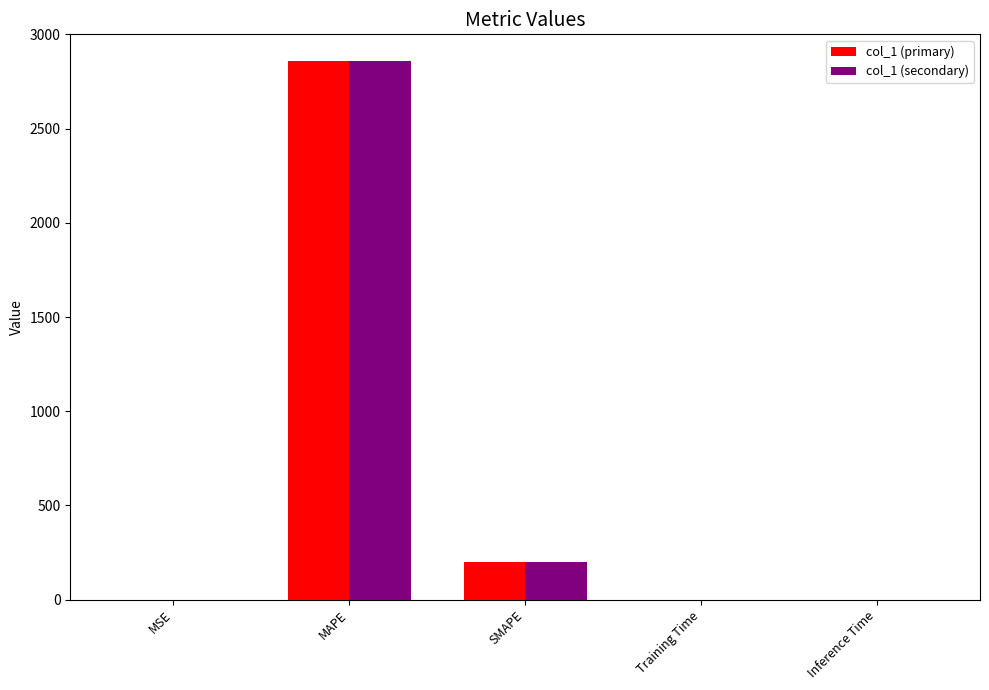

What are all the series names shown in the legend?

col_1 (primary), col_1 (secondary)